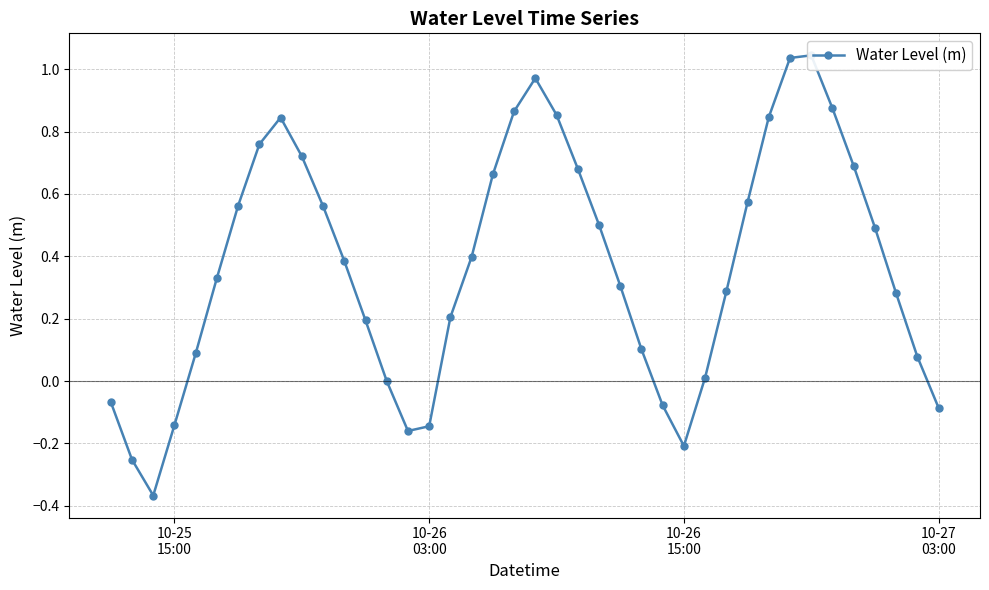

Count the number of categories in the chart.

40